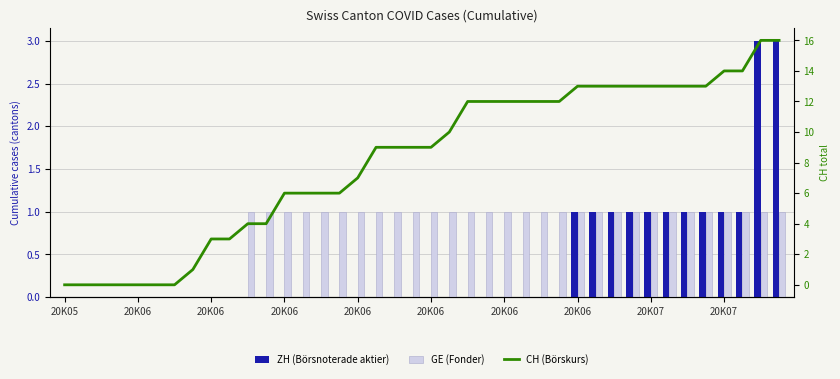

What is the sum of all ZH (Börsnoterade aktier) values?

16